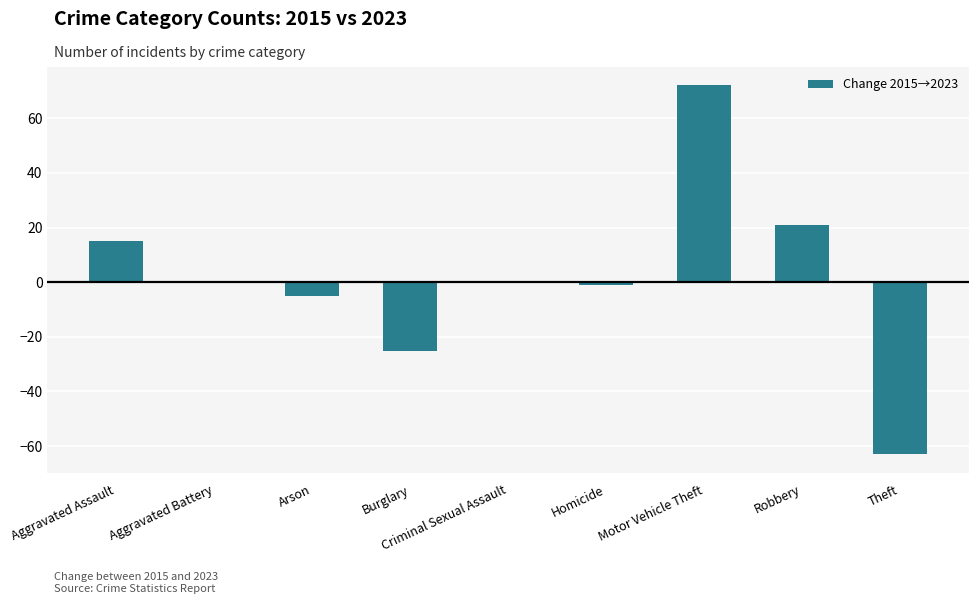

What is the maximum value shown in the chart?

72